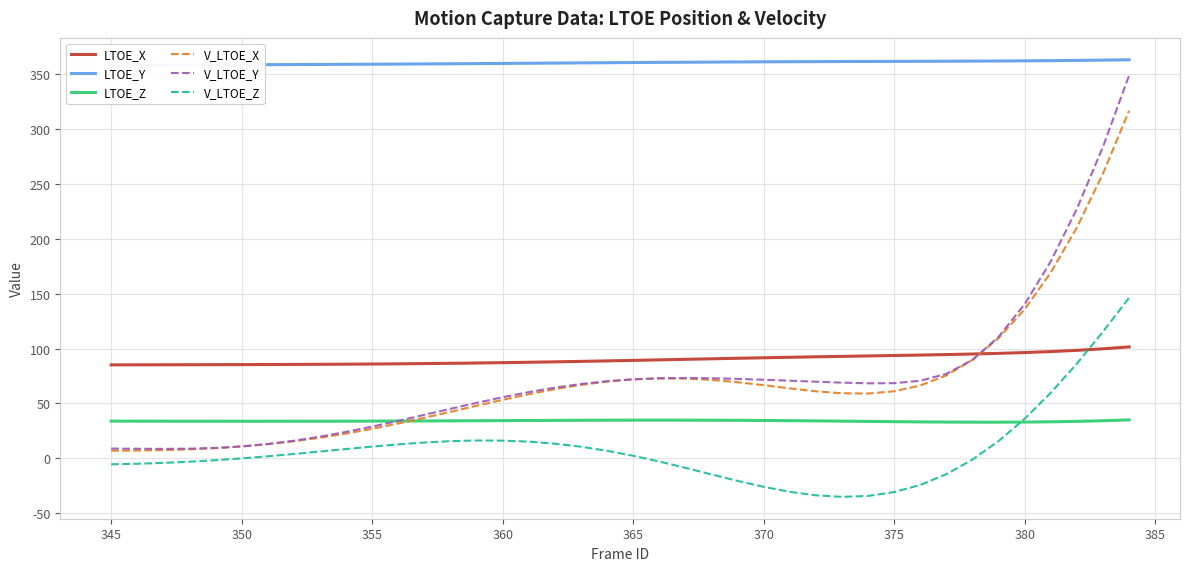

How many times do LTOE_Z and V_LTOE_X cross each other?

1